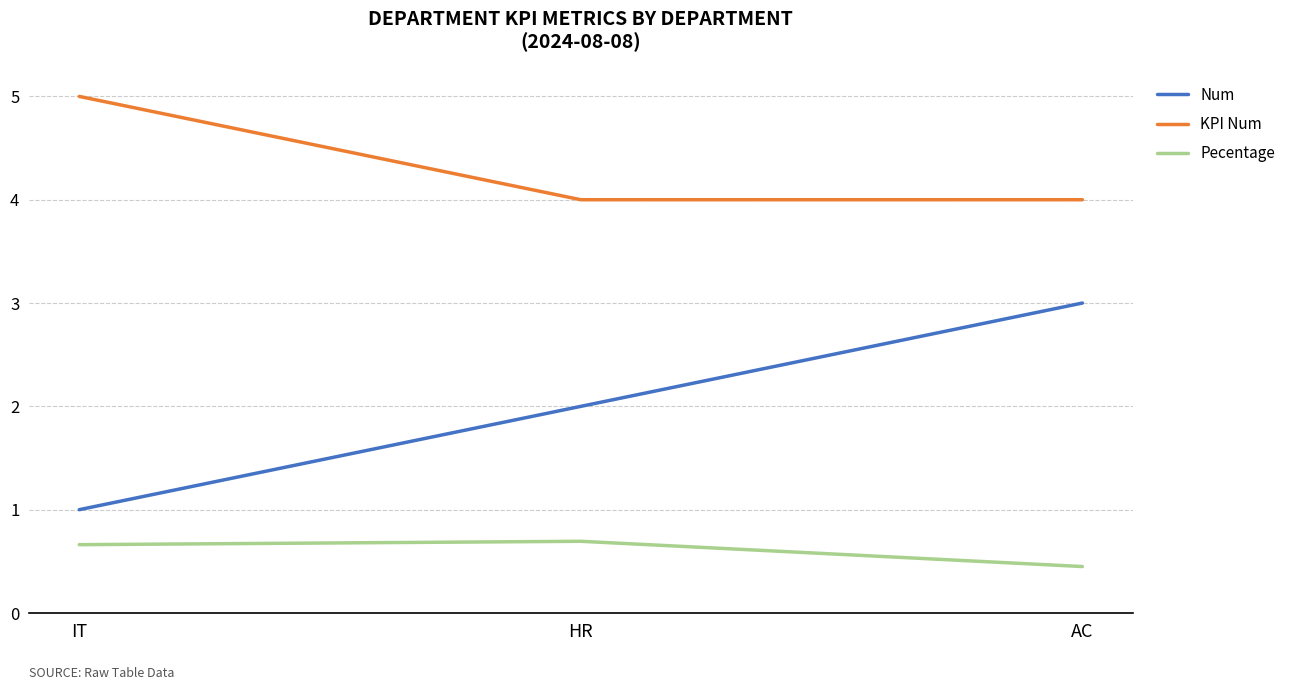

What is the minimum value for KPI Num?

4.0